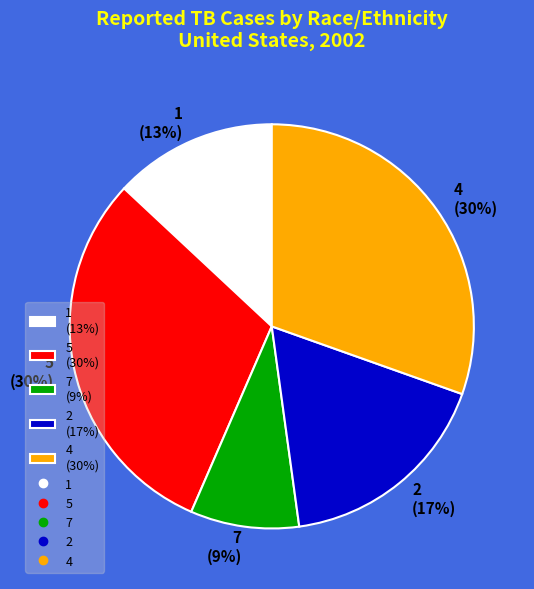

To the nearest percent, what is the difference between the 1 and 2 slice percentages?

4%